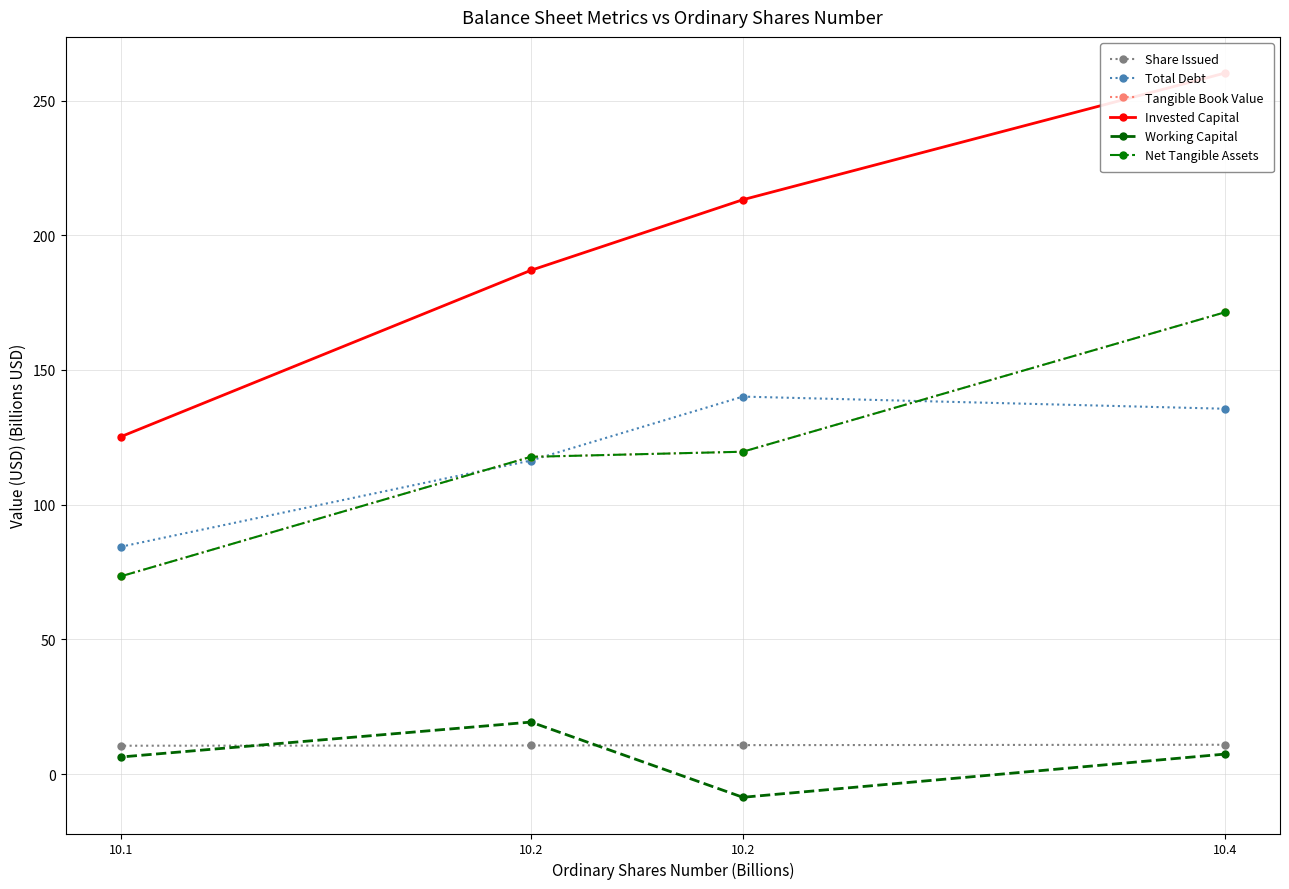

True or false: Working Capital and Tangible Book Value cross at least once.

False